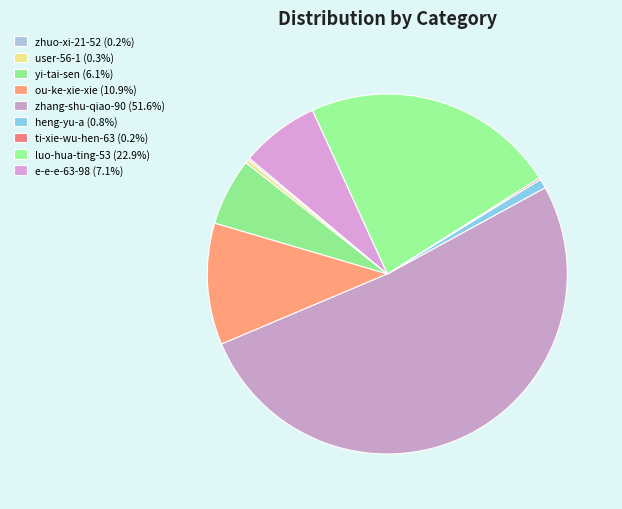

Between heng-yu-a and e-e-e-63-98, which is larger?

e-e-e-63-98